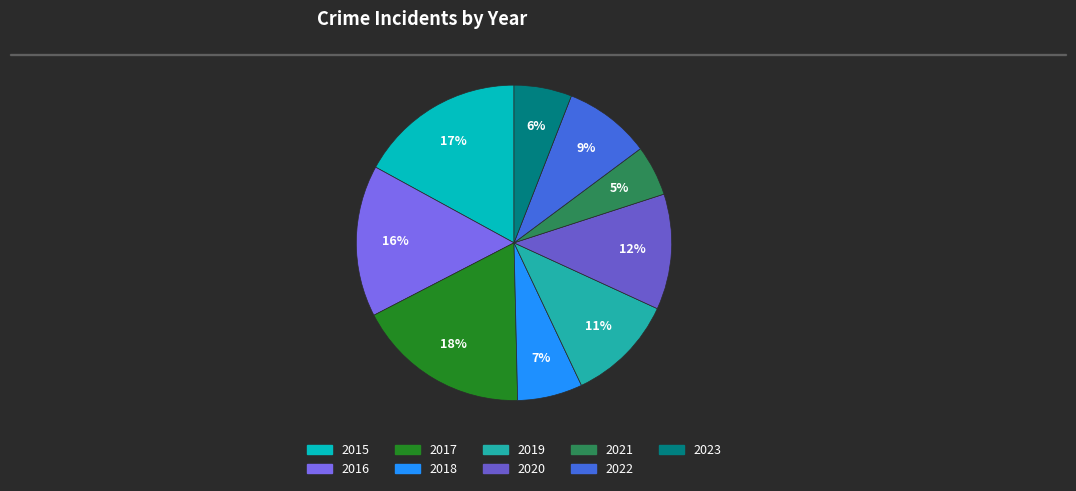

How much of the chart is everything except 2019?

88.9%